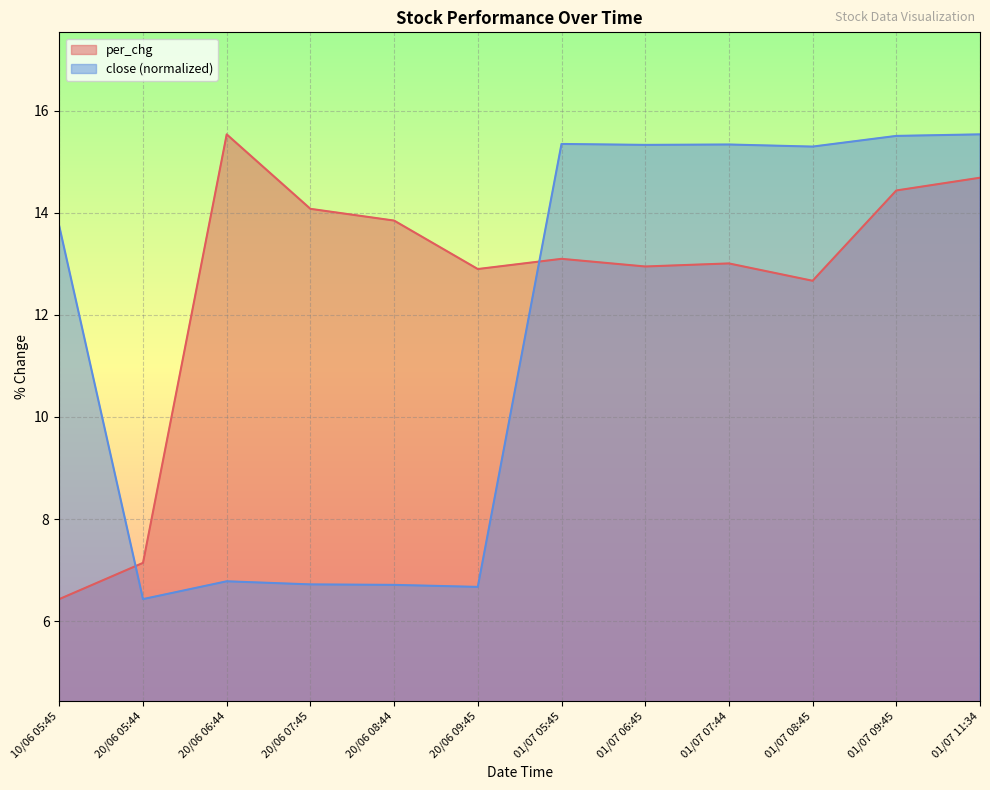

Rank the series at 01/07 11:34 from lowest to highest value.

per_chg, close (normalized)